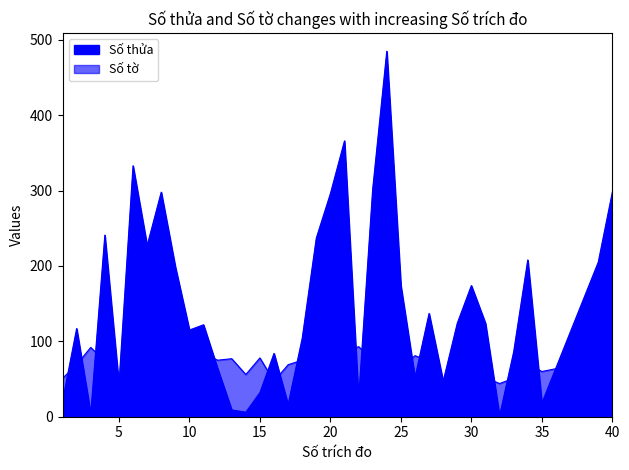

What is the difference between the second highest and minimum values in the Số thửa series?

365